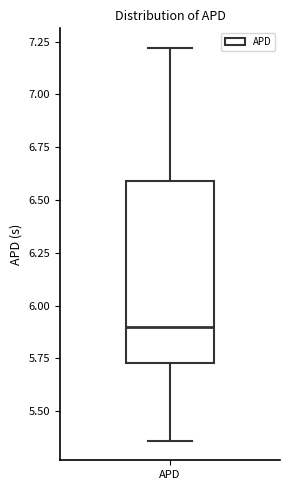

Read this box plot against the y-axis: the position of the median line, the range covered by the box, and the ends of both whiskers. The values are not printed on the chart, so give them approximately, as read against the axis.

median 5.90, box 5.75 to 6.60, whiskers 5.35 to 7.20